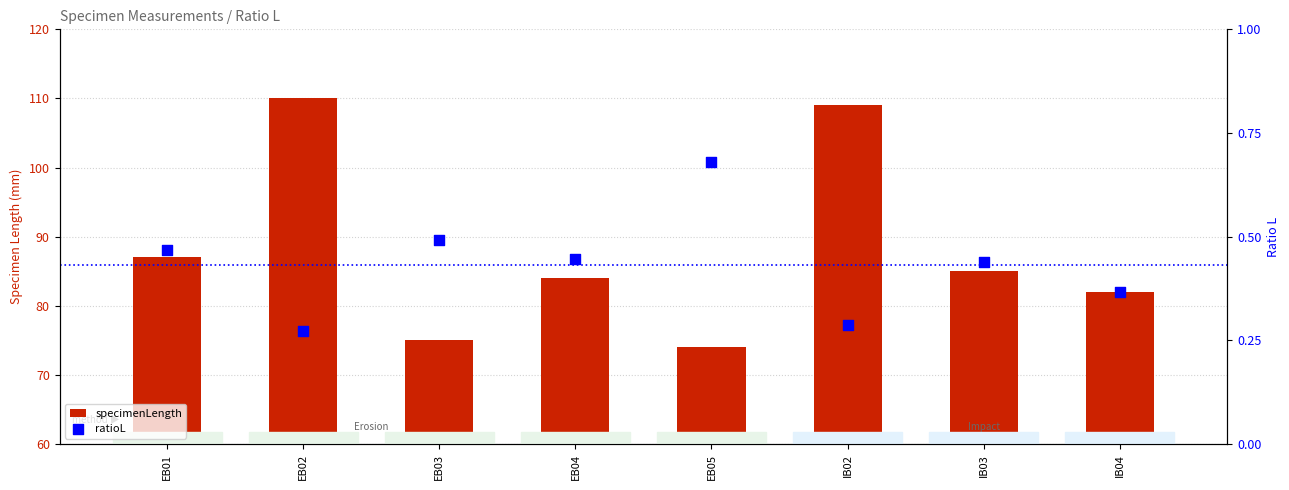

What is the total value across all series at EB04?

84.4